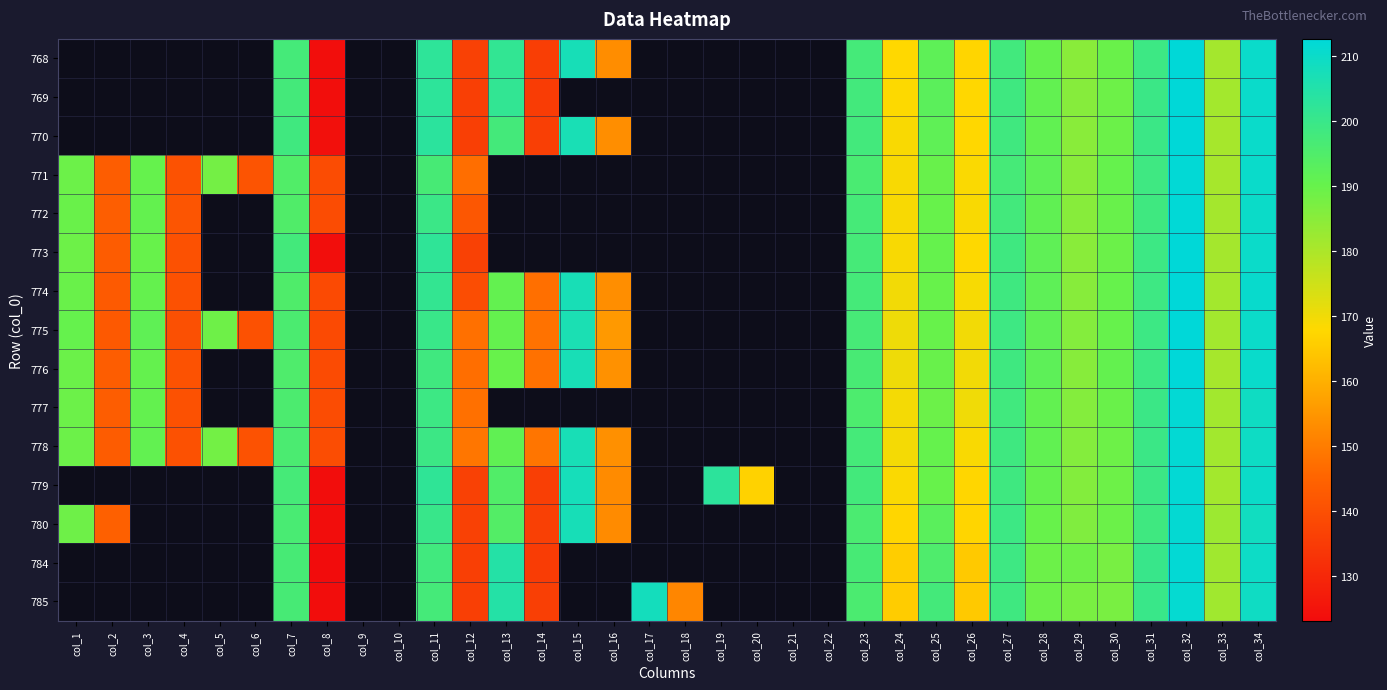

How many data points in 775 are above 199?

5